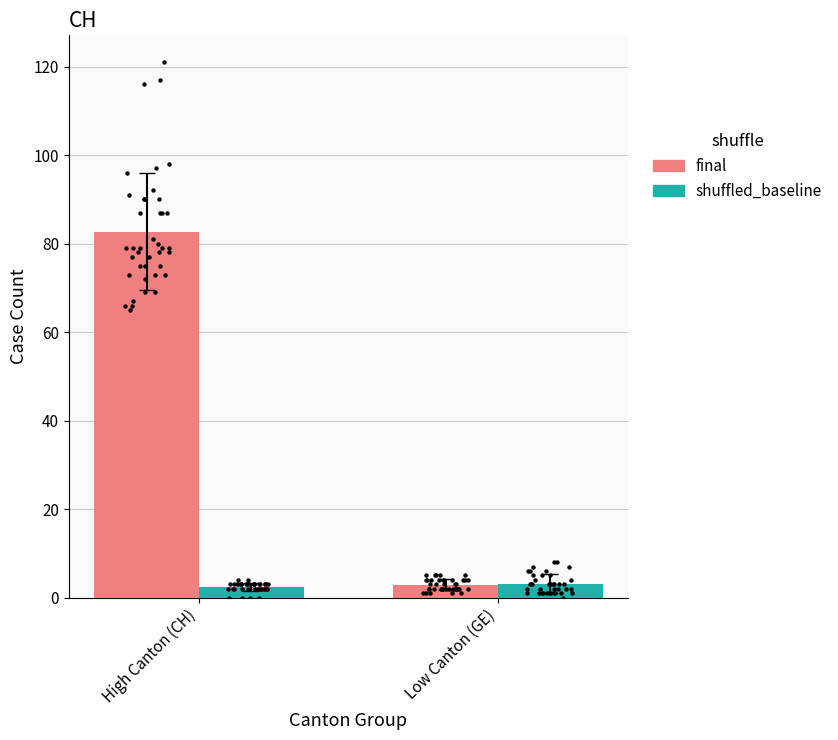

Which series has the largest Y range (max minus min)?

final